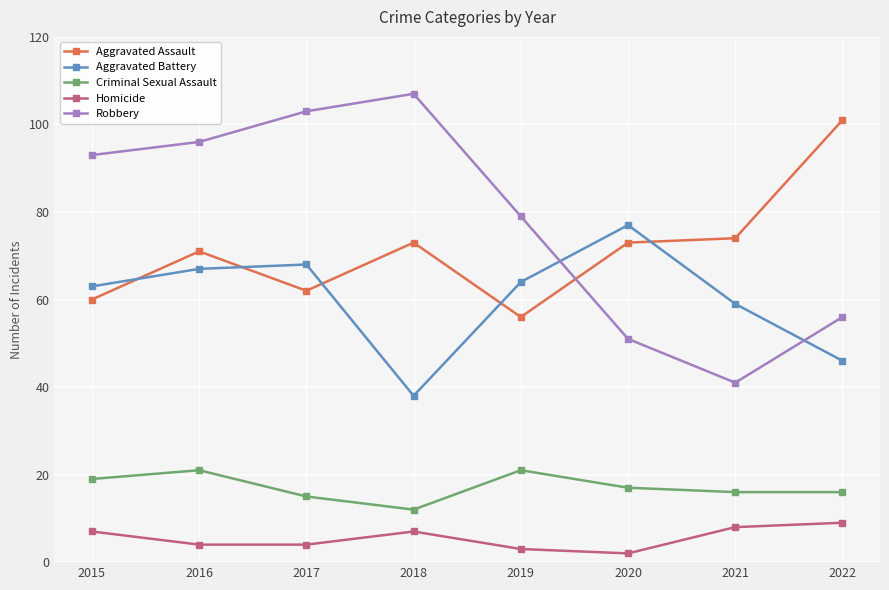

At 2017, list the series in order from smallest to largest.

Homicide, Criminal Sexual Assault, Aggravated Assault, Aggravated Battery, Robbery